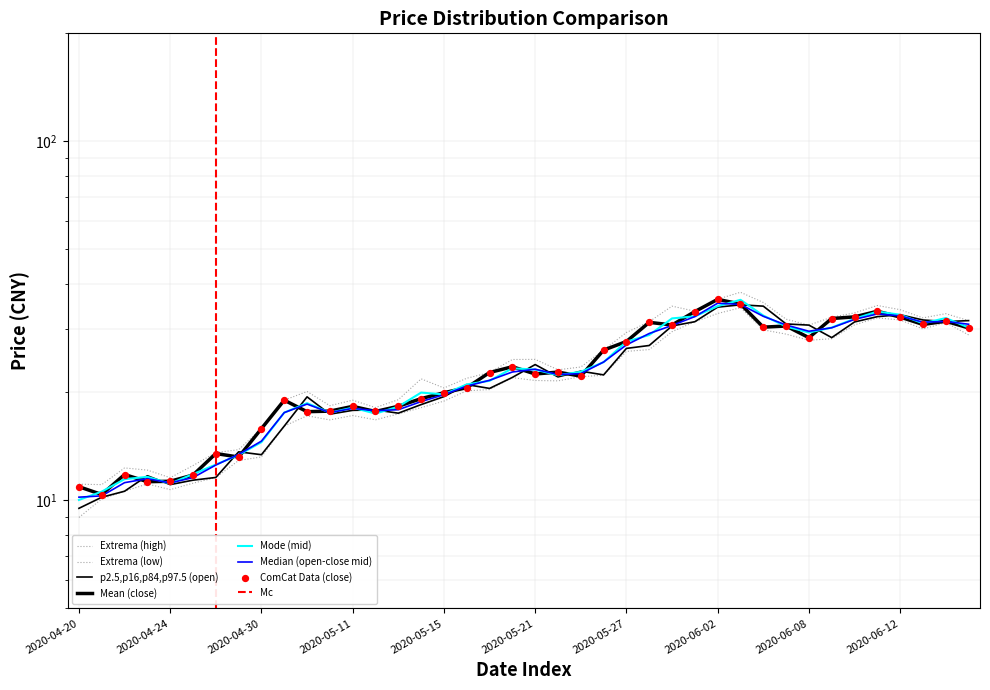

Which series has the largest total across all categories?

high